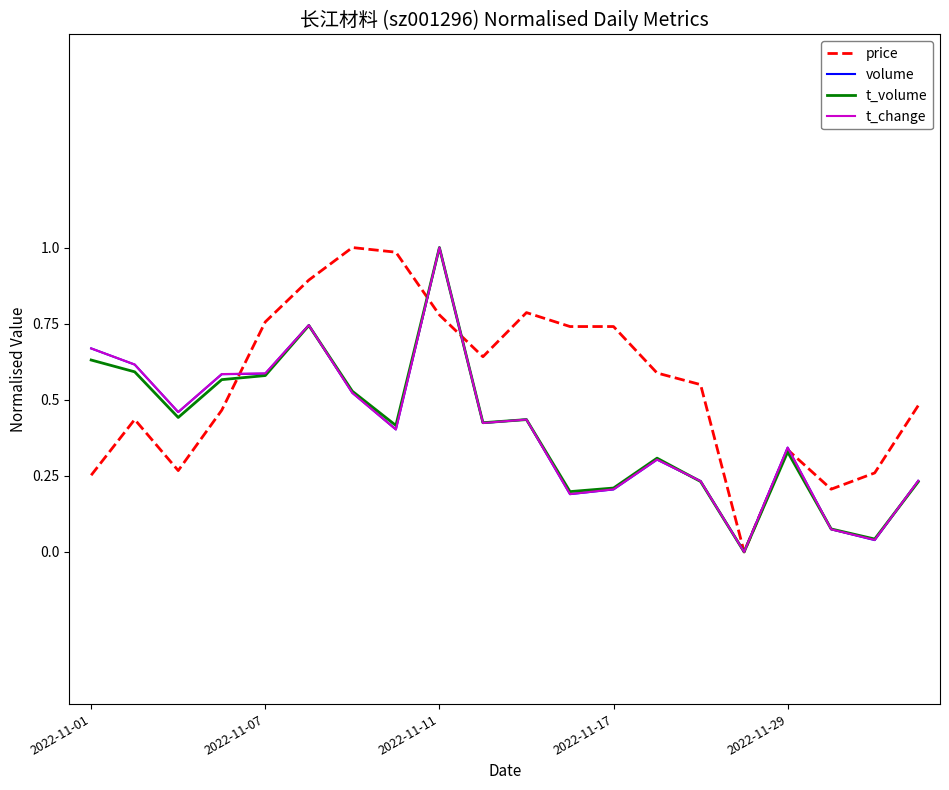

In t_change, how many points are higher than both neighbors (excluding endpoints)?

5